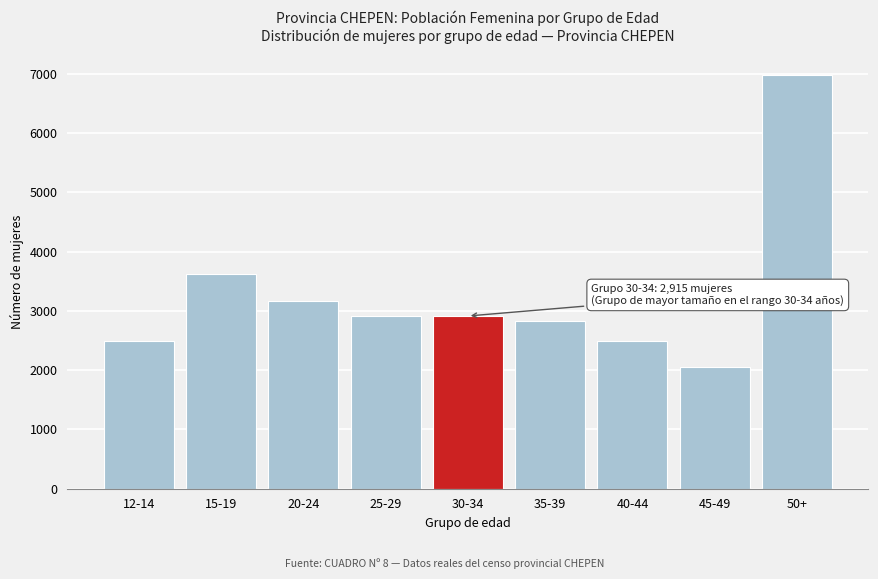

Read the value at 35-39.

2830